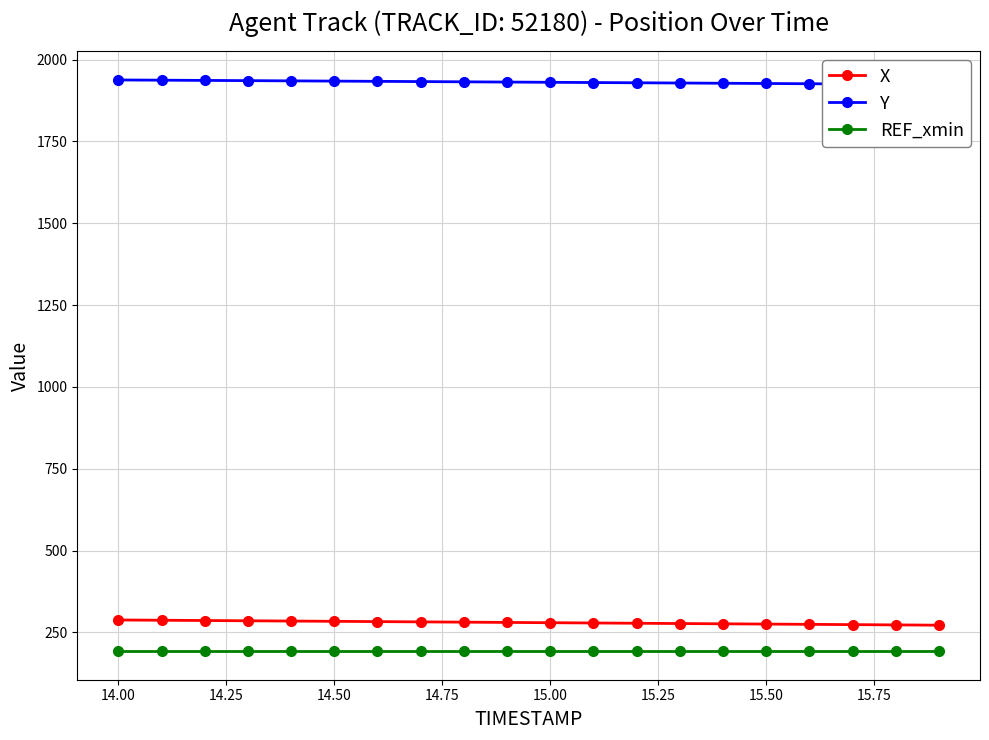

Is the value of REF_xmin at 15.00 greater than the value of X at 15.50?

No